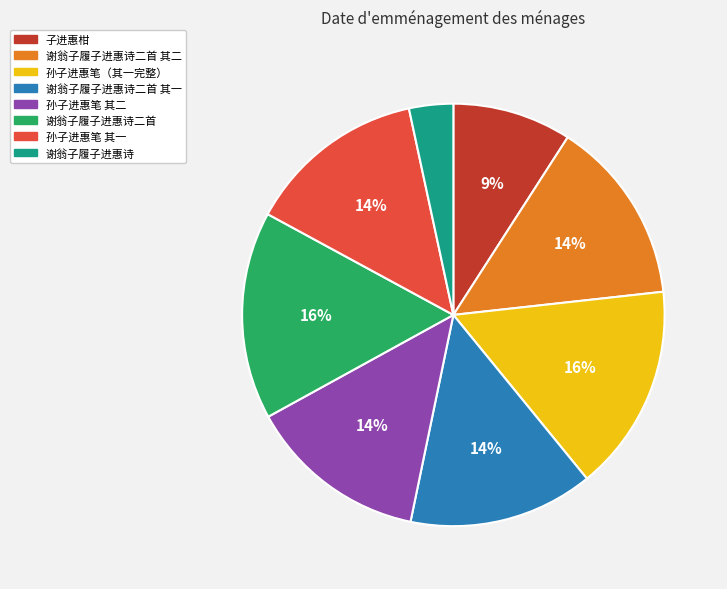

To the nearest percent, what is the difference between the largest and smallest slice percentages?

13%